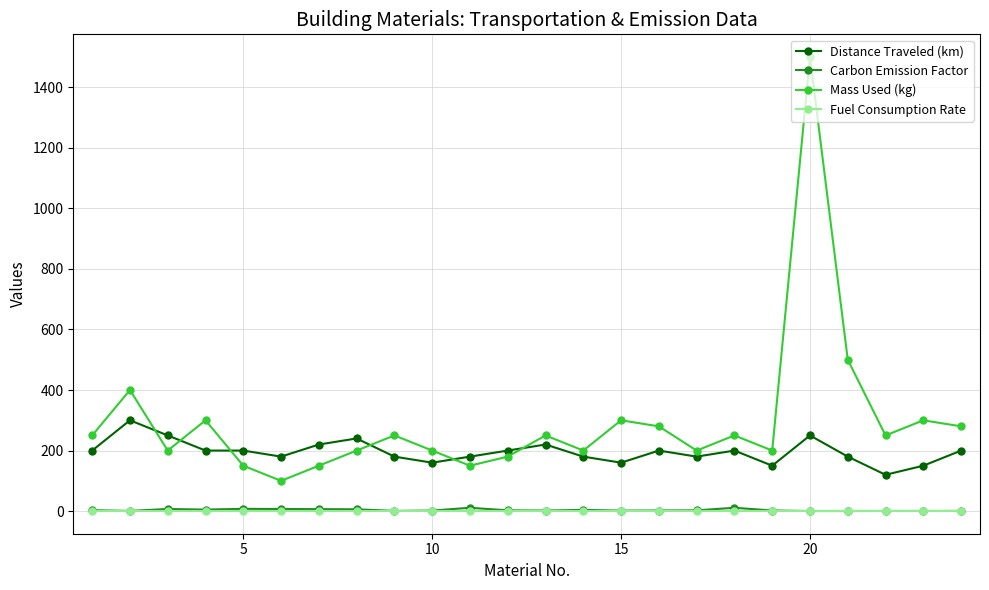

True or false: Distance Traveled (km) has more than 1 points higher than both neighbors.

True